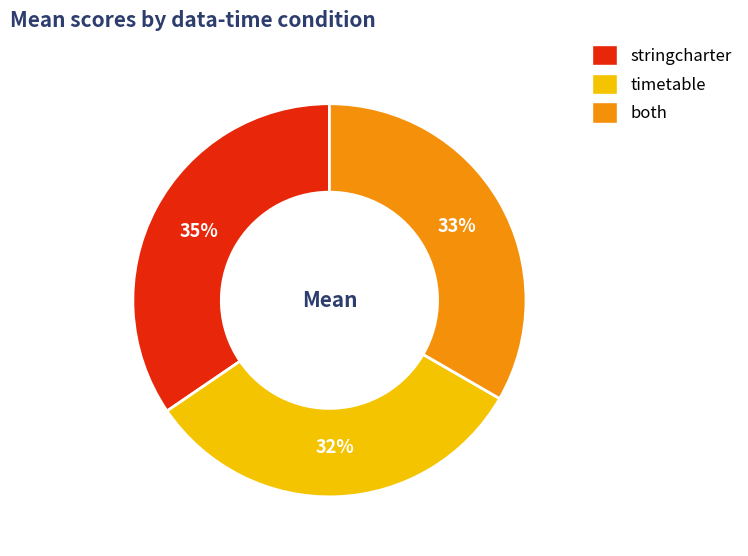

To the nearest percent, what is the average slice percentage?

33%